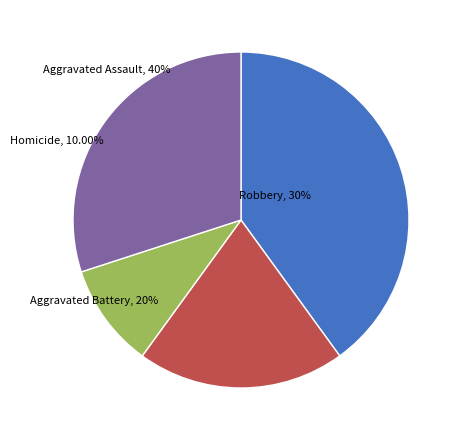

What is the largest slice in the pie chart?

Aggravated Assault